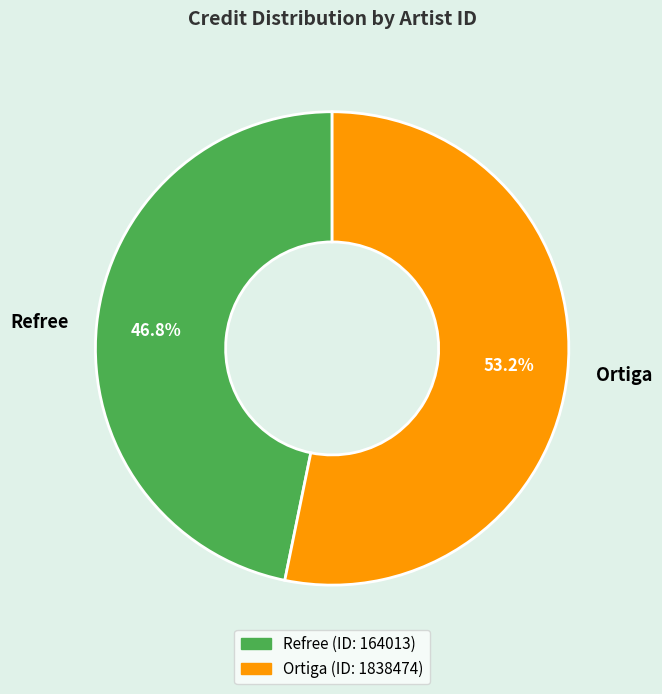

What portion of the pie excludes Refree?

53.2%